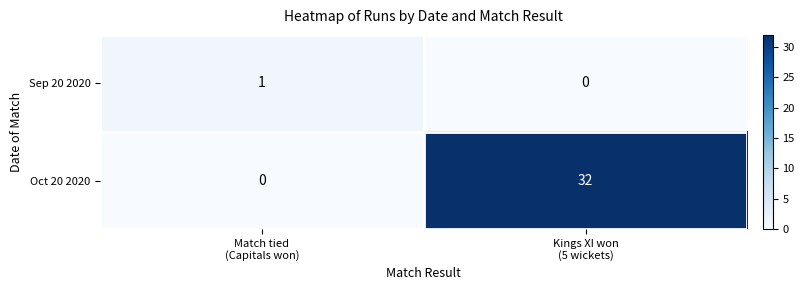

Which series has the largest range (max minus min)?

Oct 20 2020